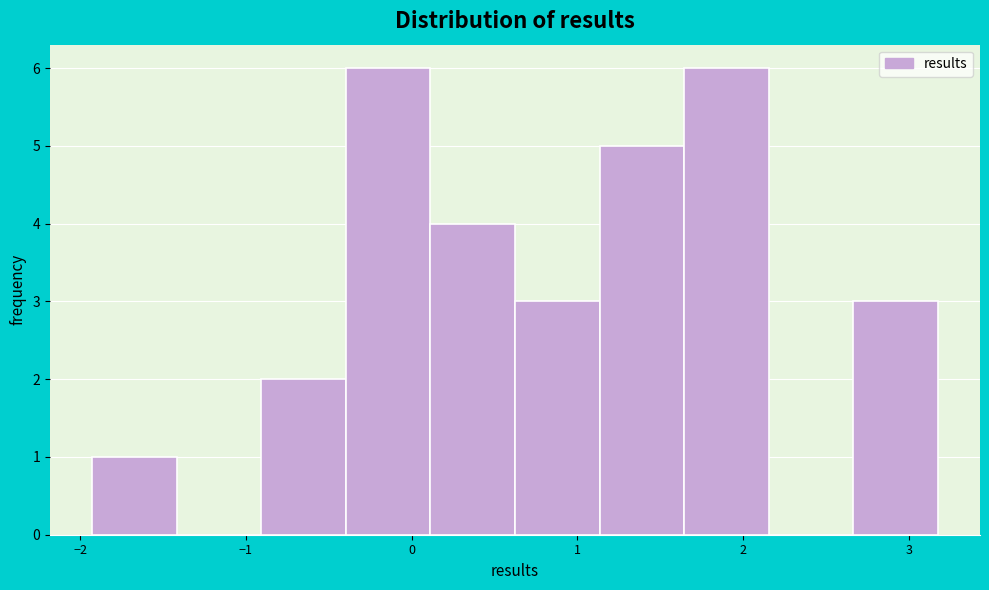

Reading left to right, list every bar in this chart as the range it spans on the x-axis followed by its height. Neither the bar edges nor the heights are printed on the chart, so give them approximately, as read against the axes.

-1.9 to -1.4: 1
-1.4 to -0.9: 0
-0.9 to -0.4: 2
-0.4 to 0.1: 6
0.1 to 0.6: 4
0.6 to 1.1: 3
1.1 to 1.6: 5
1.6 to 2.2: 6
2.2 to 2.7: 0
2.7 to 3.2: 3